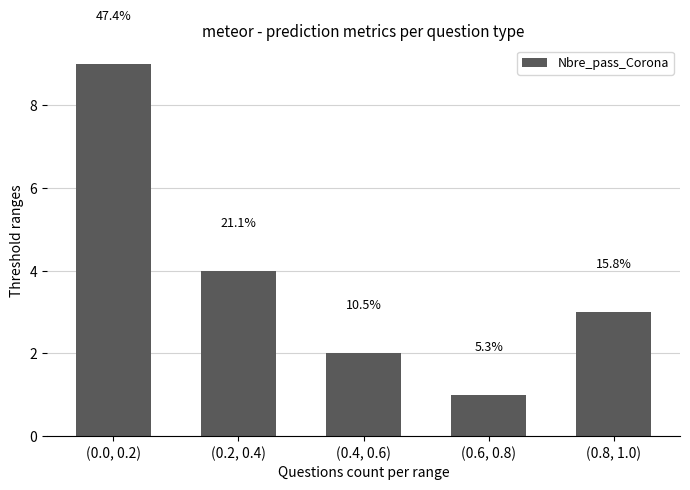

What value does the data have at (0.6, 0.8)?

1